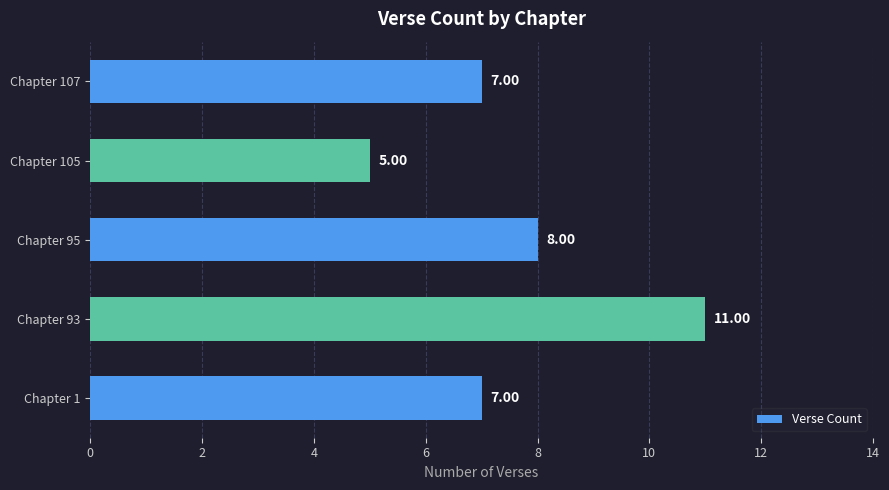

How many values are between 7 and 8?

3